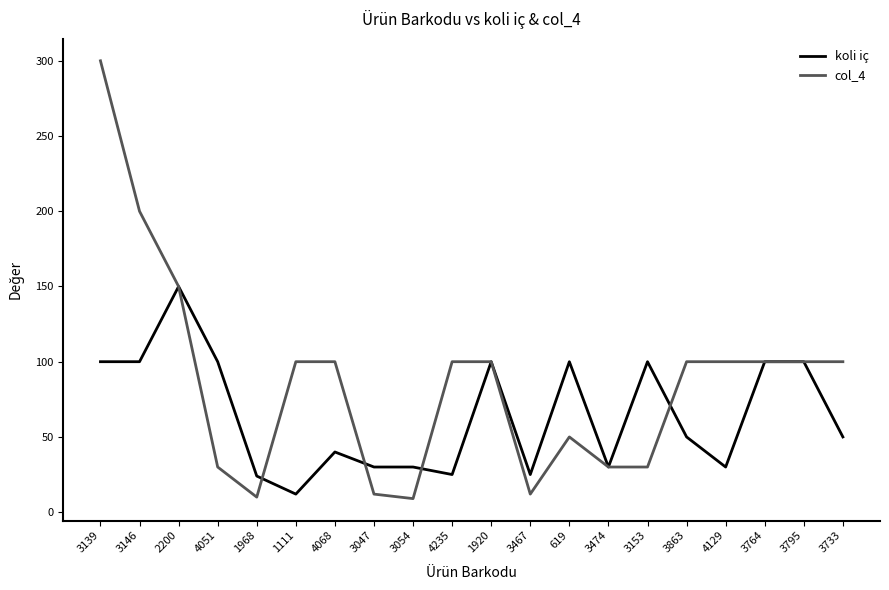

Rank the series by their average value, from highest to lowest.

col_4, koli iç